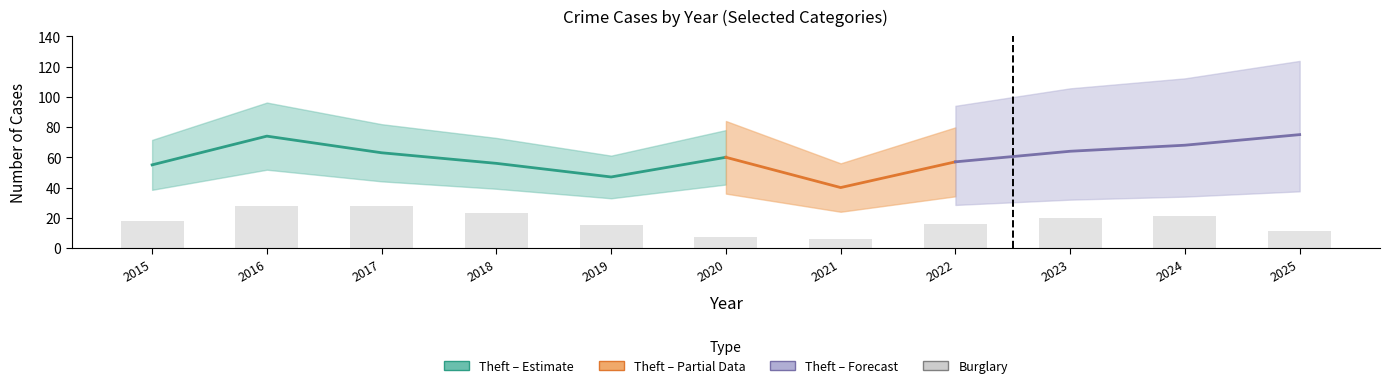

Which category has the highest value across all series?

2016